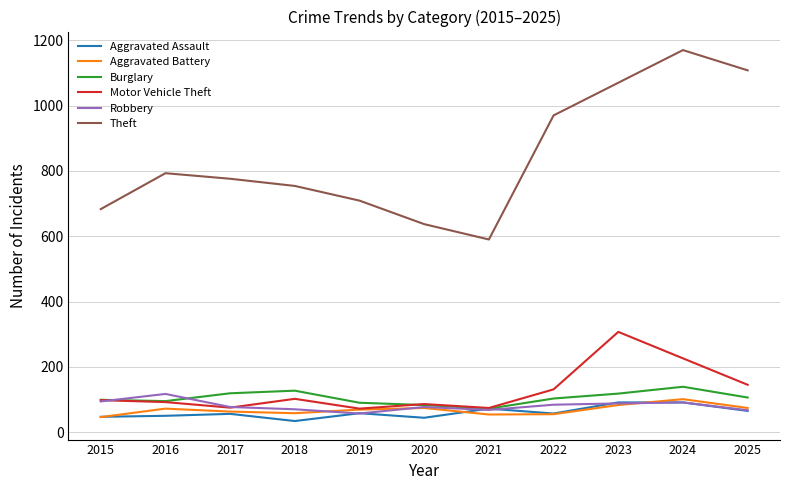

What is the total value across all series at 2025?

1565